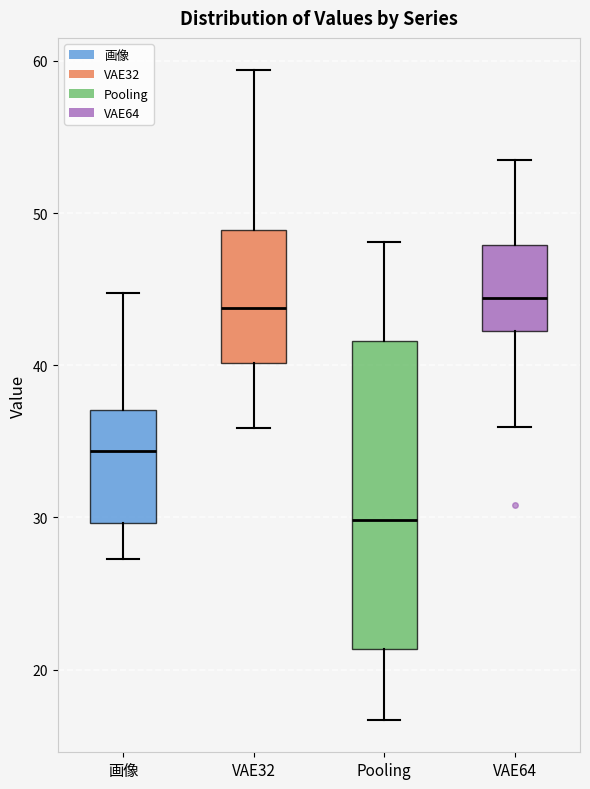

Where does the lower whisker of the box for 画像 end on the y-axis? The values are not printed on the chart, so give them approximately, as read against the axis.

27